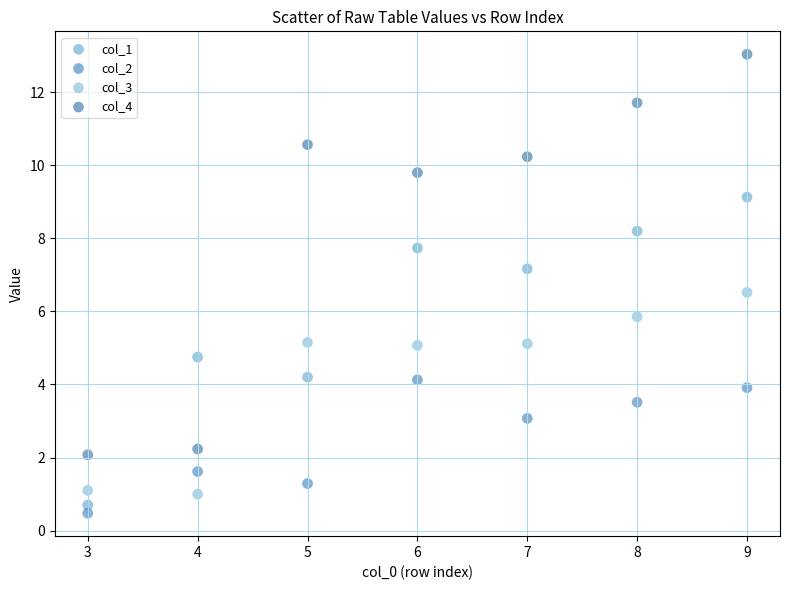

What is the X range (max minus min) for the scatter plot?

6.0